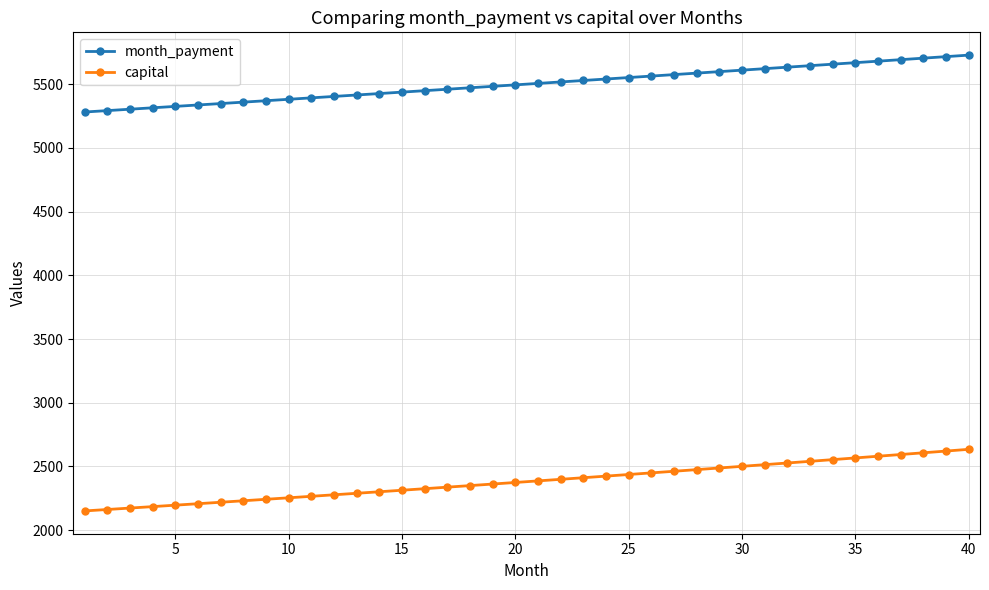

Rank the series by their maximum value, from lowest to highest.

capital, month_payment